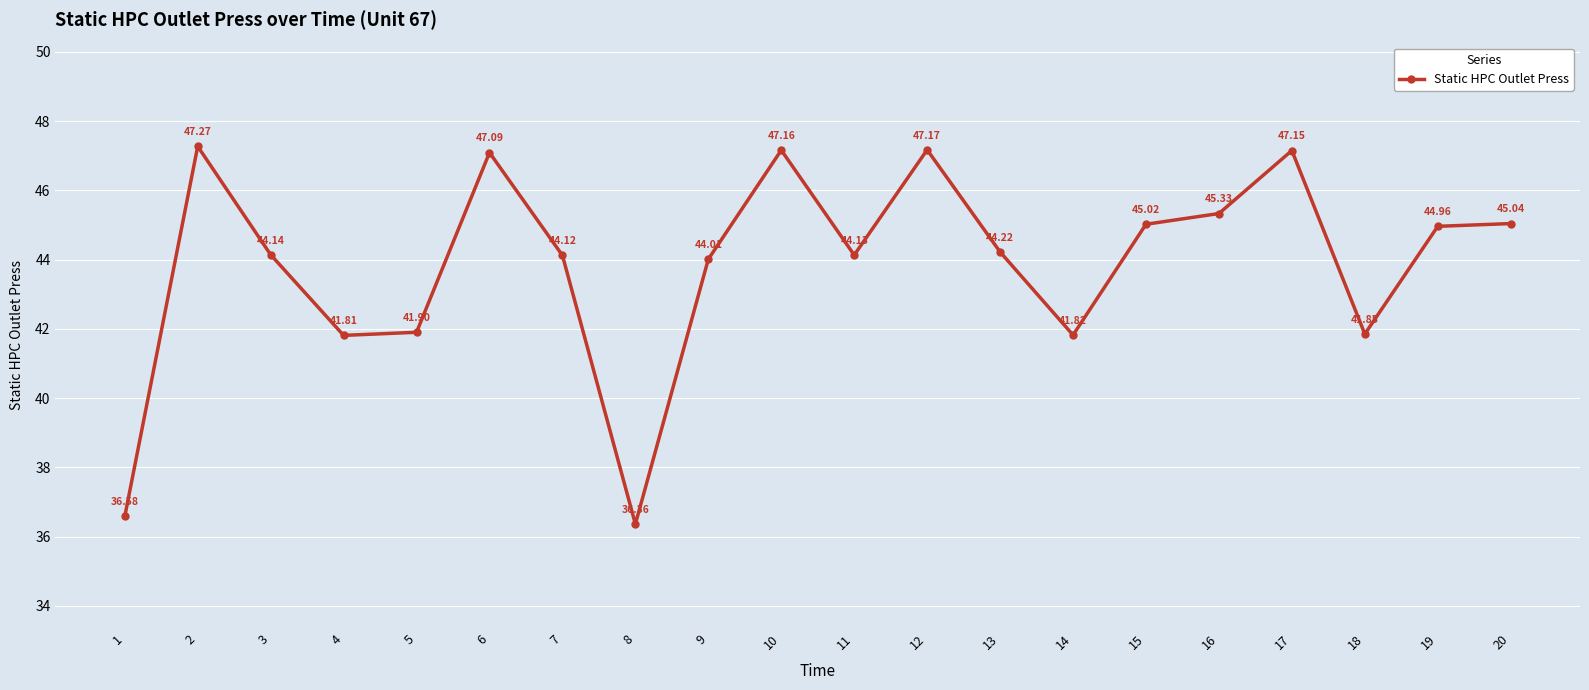

How many values exceed 44?

14